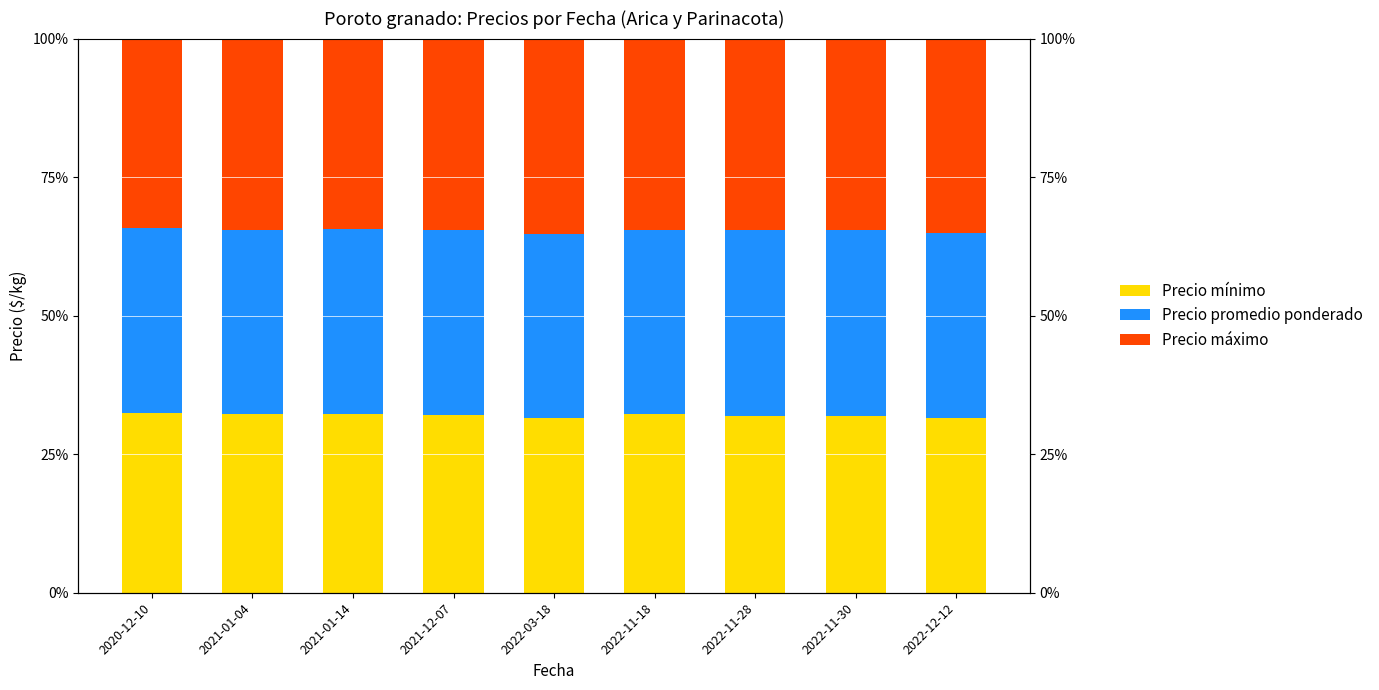

At 2021-01-04, list the series in order from largest to smallest.

Precio máximo, Precio promedio ponderado, Precio mínimo